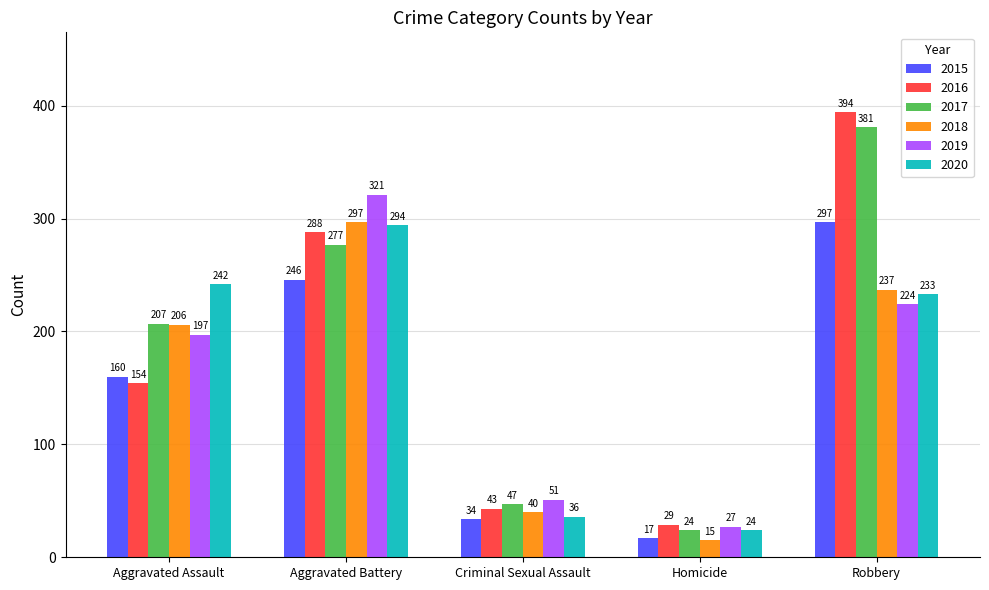

What is the difference between the second highest and minimum values in the 2017 series?

253